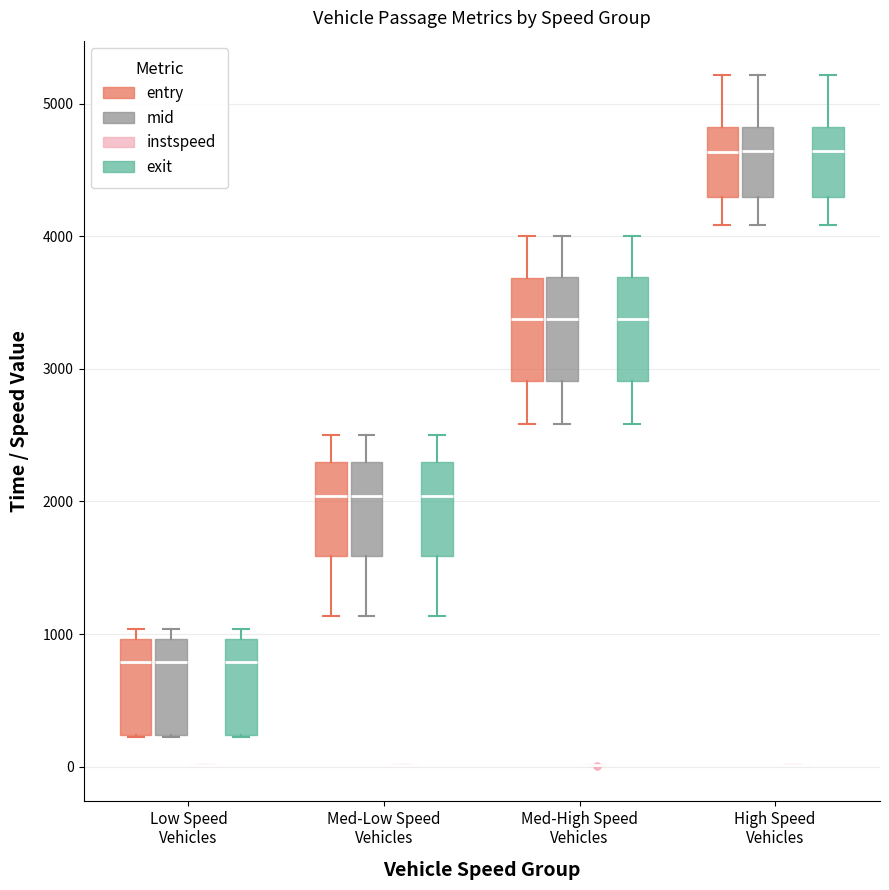

Reading left to right, read every box against the y-axis: the position of its median line, the range the box covers, and the ends of its whiskers. The values are not printed on the chart, so give them approximately, as read against the axis.

Low Speed Vehicles (entry): median 800, box 200 to 1000, whiskers 200 to 1000 (just above the box's upper edge)
Low Speed Vehicles (mid): median 800, box 200 to 1000, whiskers 200 to 1000 (just above the box's upper edge)
Low Speed Vehicles (instspeed): box collapsed to a line at 0, whiskers 0 to 0
Low Speed Vehicles (exit): median 800, box 200 to 1000, whiskers 200 to 1000 (just above the box's upper edge)
Med-Low Speed Vehicles (entry): median 2000, box 1600 to 2300, whiskers 1100 to 2500
Med-Low Speed Vehicles (mid): median 2000, box 1600 to 2300, whiskers 1100 to 2500
Med-Low Speed Vehicles (instspeed): box collapsed to a line at 0, whiskers 0 to 0
Med-Low Speed Vehicles (exit): median 2000, box 1600 to 2300, whiskers 1100 to 2500
Med-High Speed Vehicles (entry): median 3400, box 2900 to 3700, whiskers 2600 to 4000
Med-High Speed Vehicles (mid): median 3400, box 2900 to 3700, whiskers 2600 to 4000
Med-High Speed Vehicles (instspeed): box collapsed to a line at 0, whiskers 0 to 0
Med-High Speed Vehicles (exit): median 3400, box 2900 to 3700, whiskers 2600 to 4000
High Speed Vehicles (entry): median 4600, box 4300 to 4800, whiskers 4100 to 5200
High Speed Vehicles (mid): median 4600, box 4300 to 4800, whiskers 4100 to 5200
High Speed Vehicles (instspeed): box collapsed to a line at 0, whiskers 0 to 0
High Speed Vehicles (exit): median 4600, box 4300 to 4800, whiskers 4100 to 5200